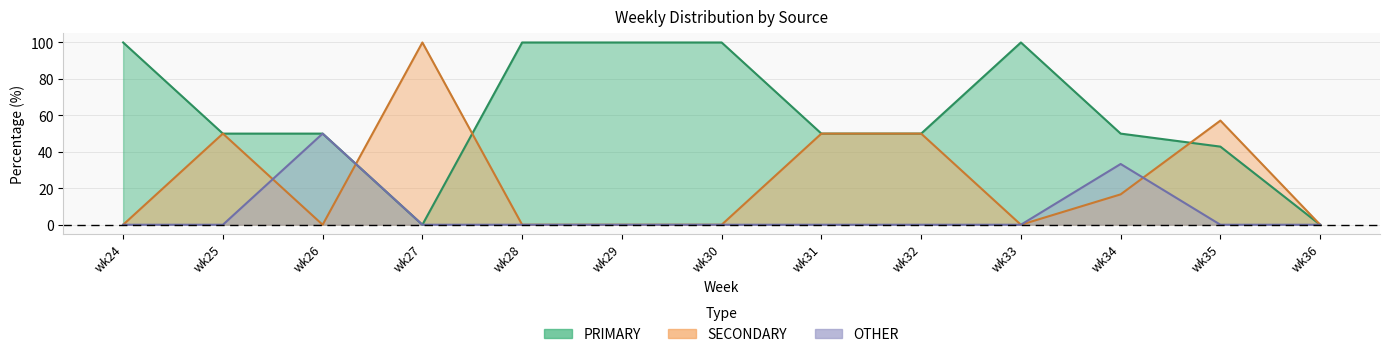

Reading left to right, what are all the values shown in this chart?

PRIMARY: wk24=100.0	wk25=50.0	wk26=50.0	wk27=0.0	wk28=100.0	wk29=100.0	wk30=100.0	wk31=50.0	wk32=50.0	wk33=100.0	wk34=50.0	wk35=42.9	wk36=0.0
SECONDARY: wk24=0.0	wk25=50.0	wk26=0.0	wk27=100.0	wk28=0.0	wk29=0.0	wk30=0.0	wk31=50.0	wk32=50.0	wk33=0.0	wk34=16.7	wk35=57.1	wk36=0.0
OTHER: wk24=0.0	wk25=0.0	wk26=50.0	wk27=0.0	wk28=0.0	wk29=0.0	wk30=0.0	wk31=0.0	wk32=0.0	wk33=0.0	wk34=33.3	wk35=0.0	wk36=0.0